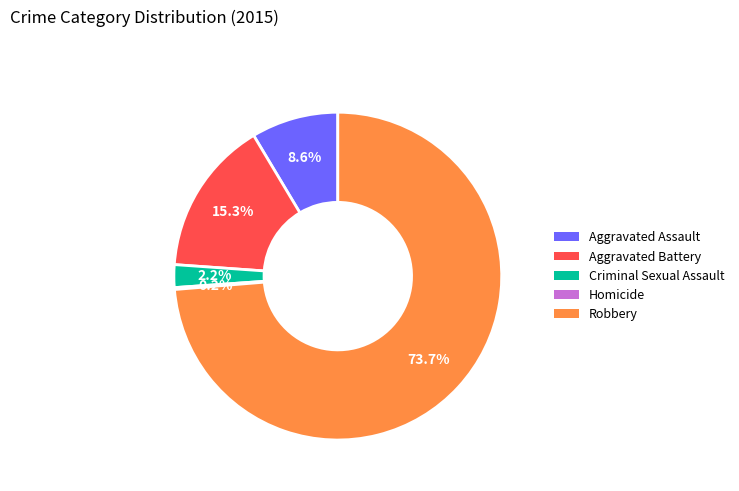

Which slice is the largest?

Robbery